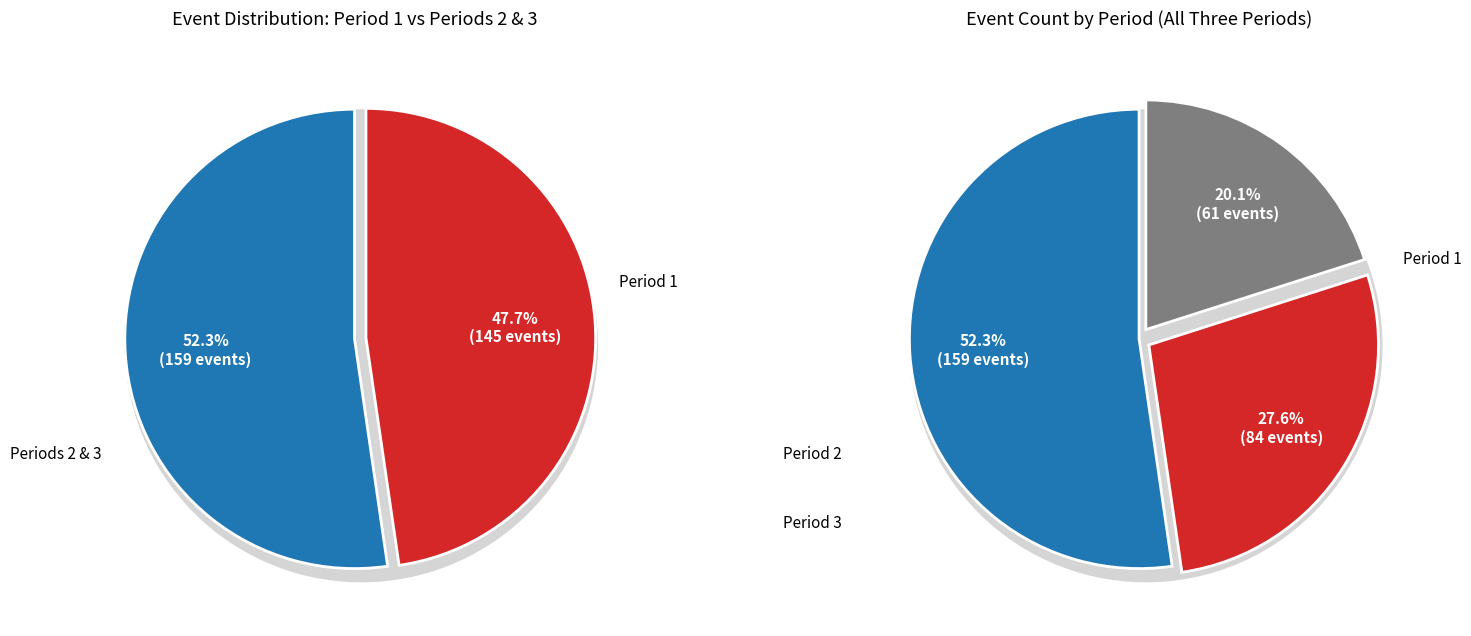

What percentage do Period 3 and Period 1 together represent?

72.4%